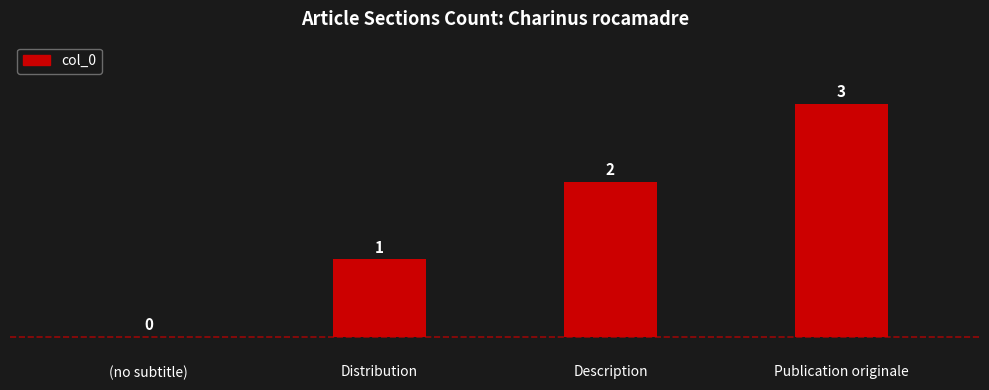

Is it true that the value at Publication originale is 3?

True